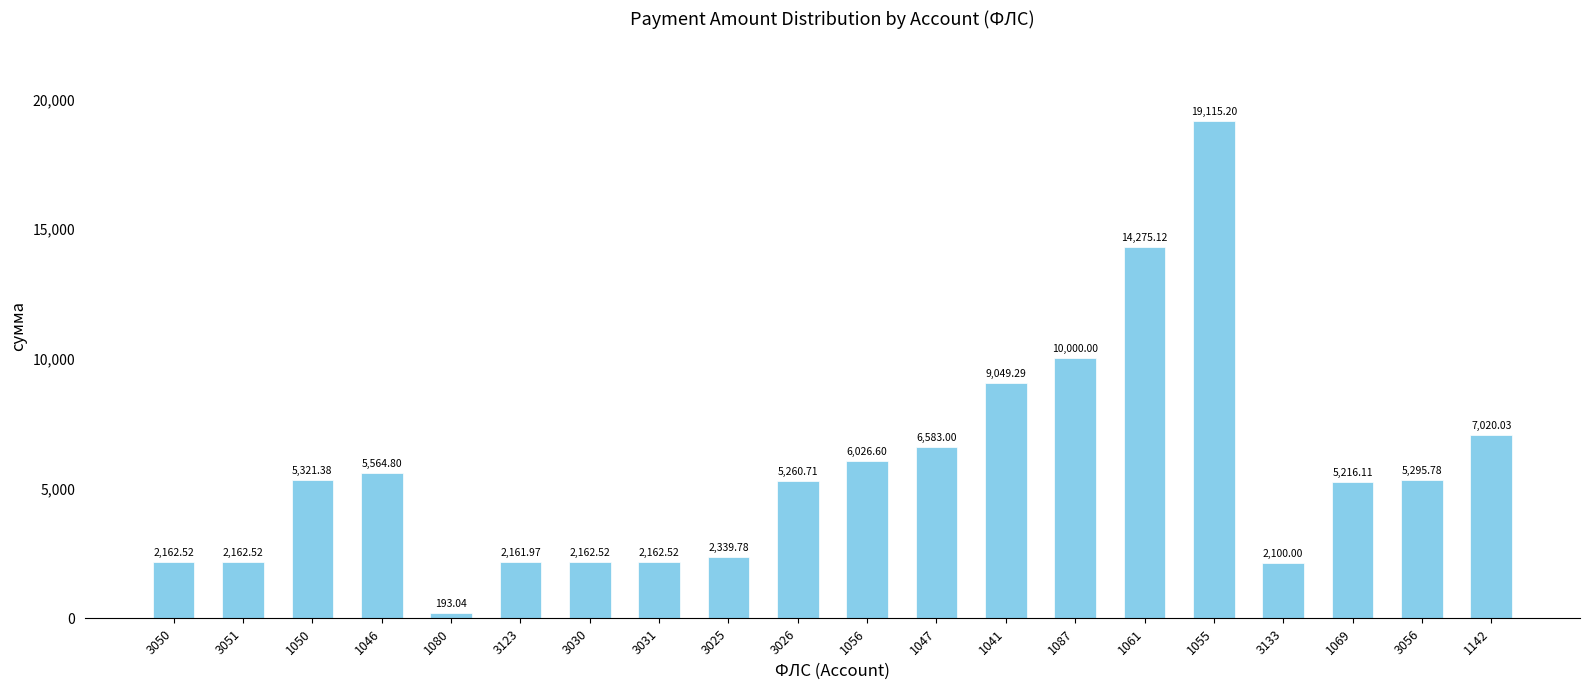

Are the bars grouped side by side (vs. stacked)?

No